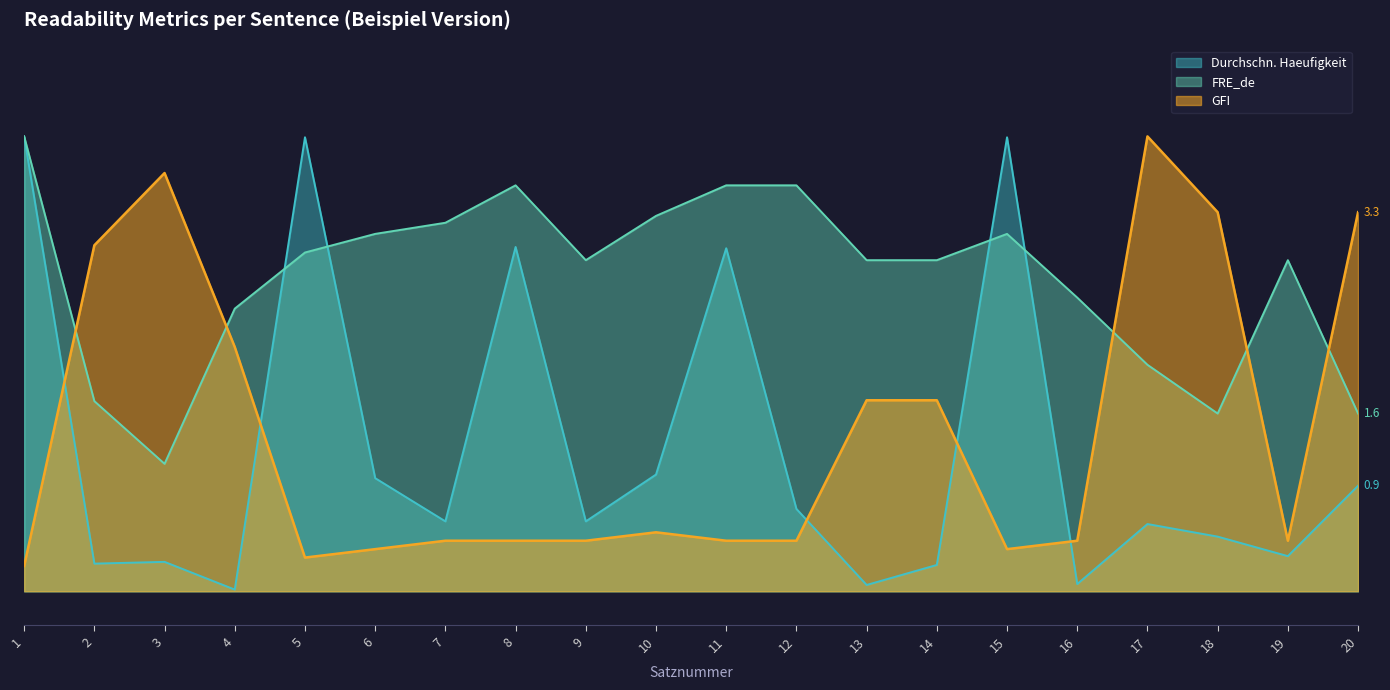

How many interior local peaks does the FRE_de series have?

3